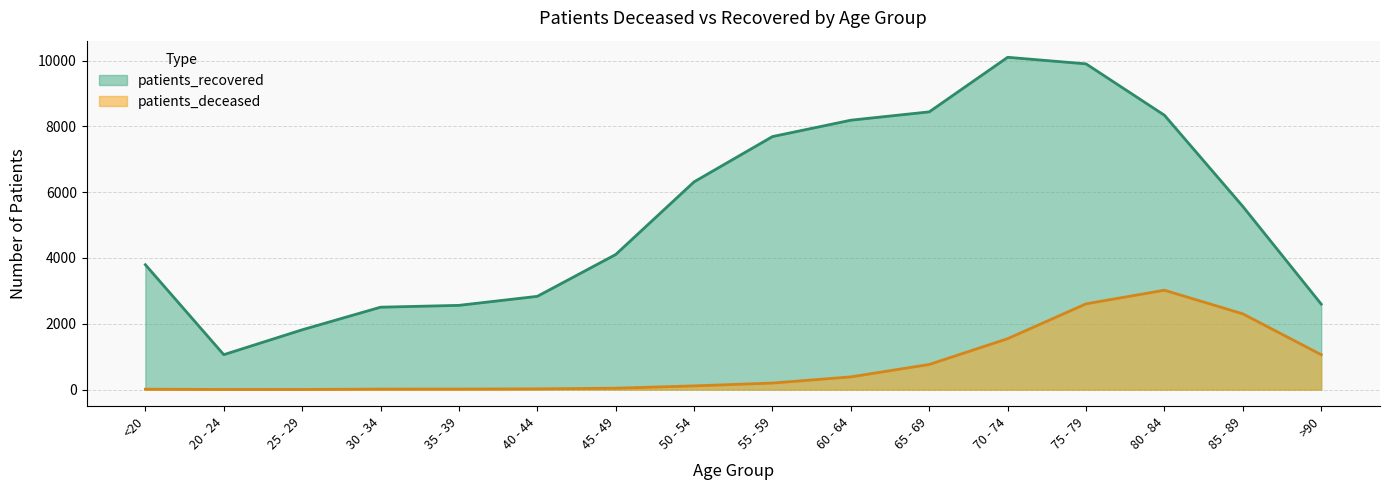

Reading left to right, what are all the values shown in this chart?

patients_deceased: <20=12	20 - 24=3	25 - 29=3	30 - 34=15	35 - 39=16	40 - 44=22	45 - 49=42	50 - 54=112	55 - 59=198	60 - 64=386	65 - 69=763	70 - 74=1547	75 - 79=2606	80 - 84=3020	85 - 89=2302	>90=1060
patients_recovered: <20=3795	20 - 24=1061	25 - 29=1817	30 - 34=2504	35 - 39=2560	40 - 44=2834	45 - 49=4105	50 - 54=6314	55 - 59=7690	60 - 64=8188	65 - 69=8441	70 - 74=10100	75 - 79=9900	80 - 84=8339	85 - 89=5567	>90=2598